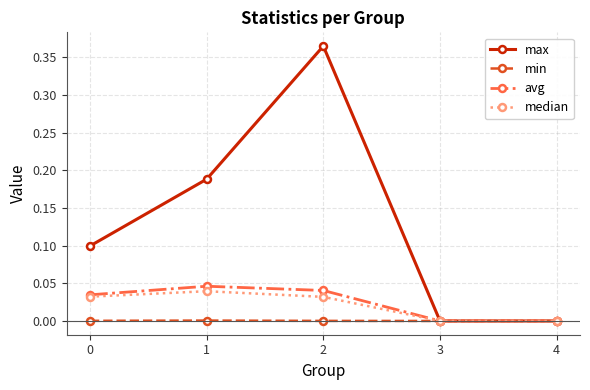

How many series are shown in this chart?

4